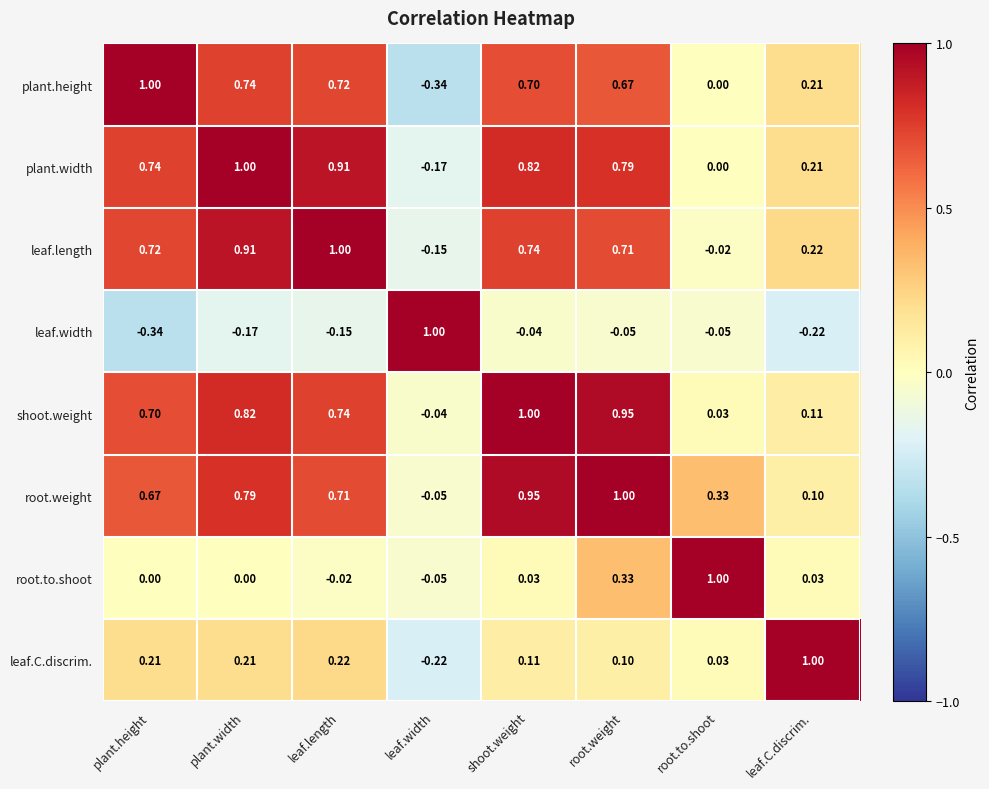

Where is root.weight nearest to the value 0?

leaf.width